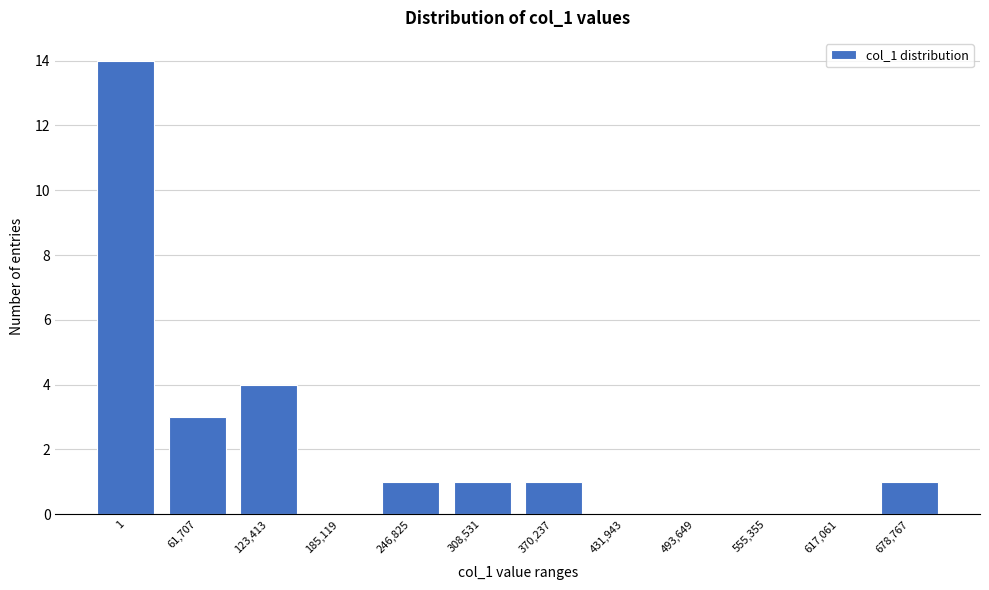

Reading left to right, what are all the values shown in this chart?

1=14	61,707=3	123,413=4	185,119=0	246,825=1	308,531=1	370,237=1	431,943=0	493,649=0	555,355=0	617,061=0	678,767=1